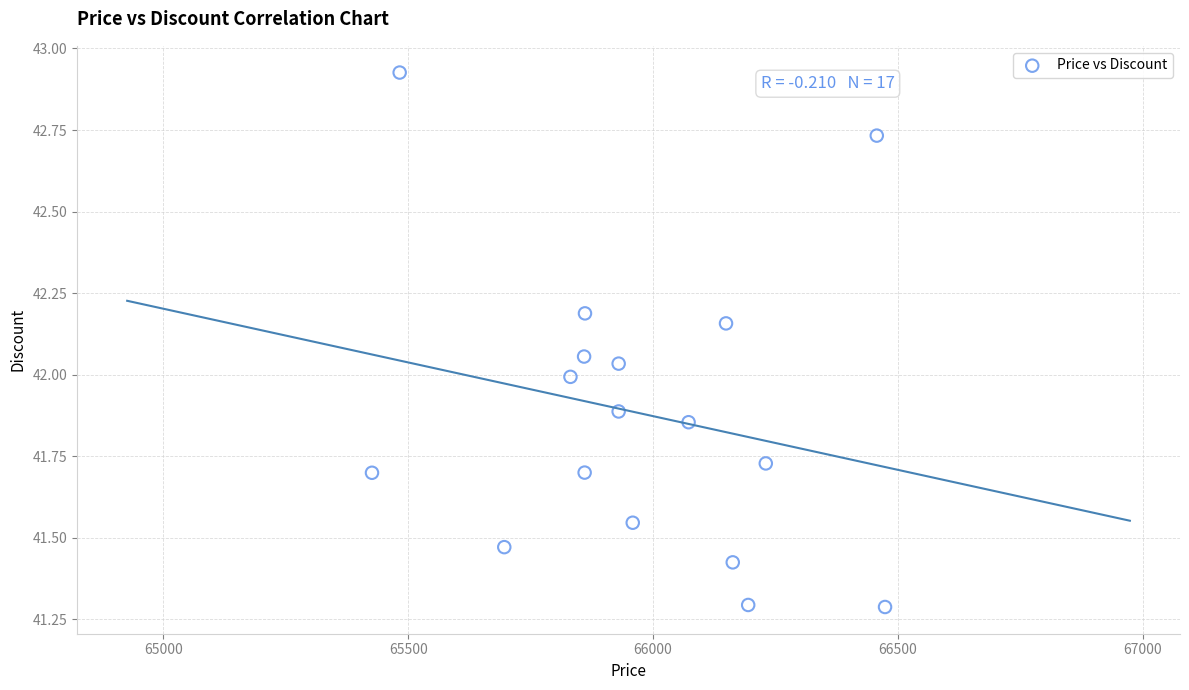

What is the range of Y values (max minus min)?

1.6